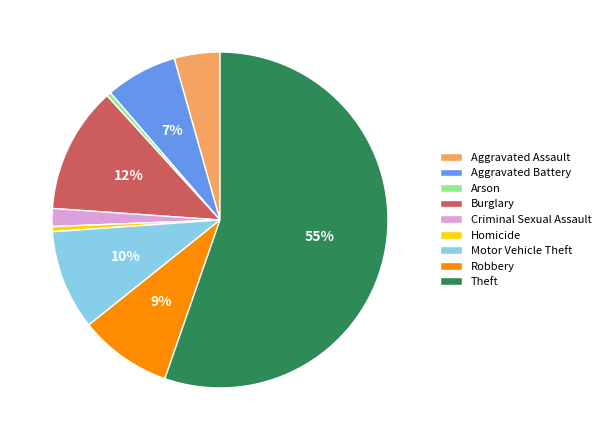

To the nearest percent, what is the average slice percentage?

11%